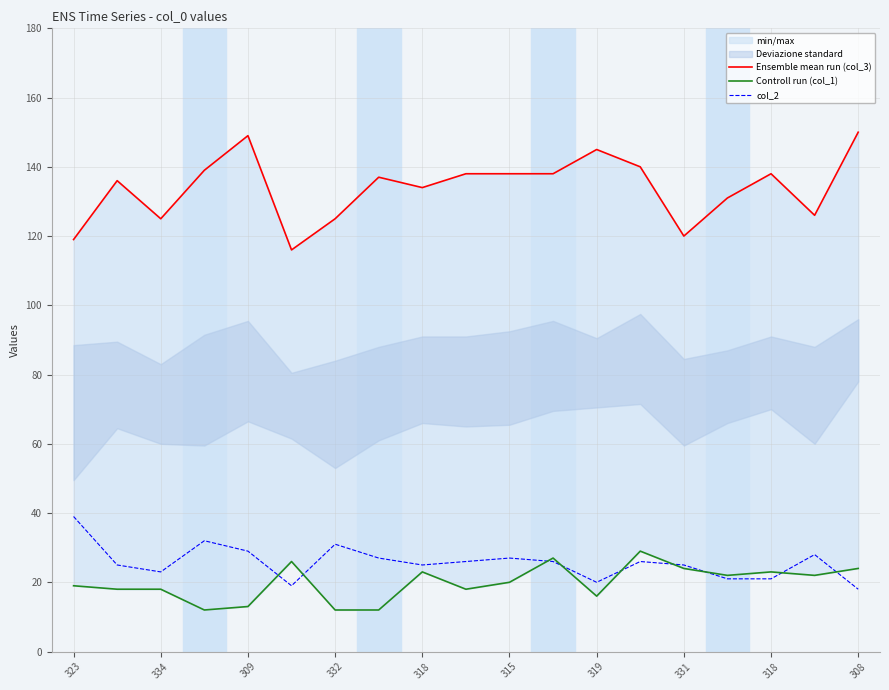

True or false: col_2 has more than 0 interior local peaks.

True